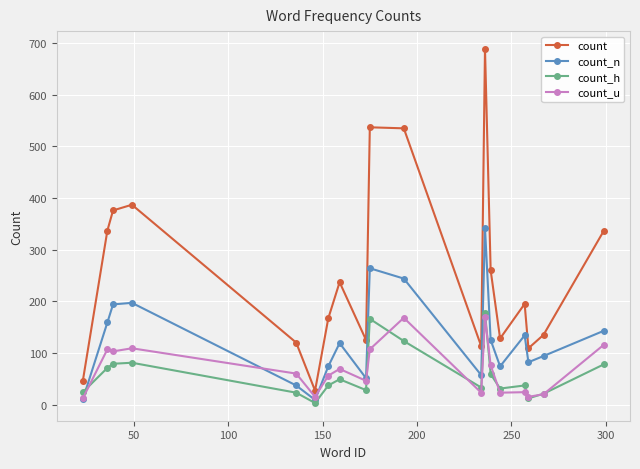

True or false: count_n and count_u intersect in this chart.

True